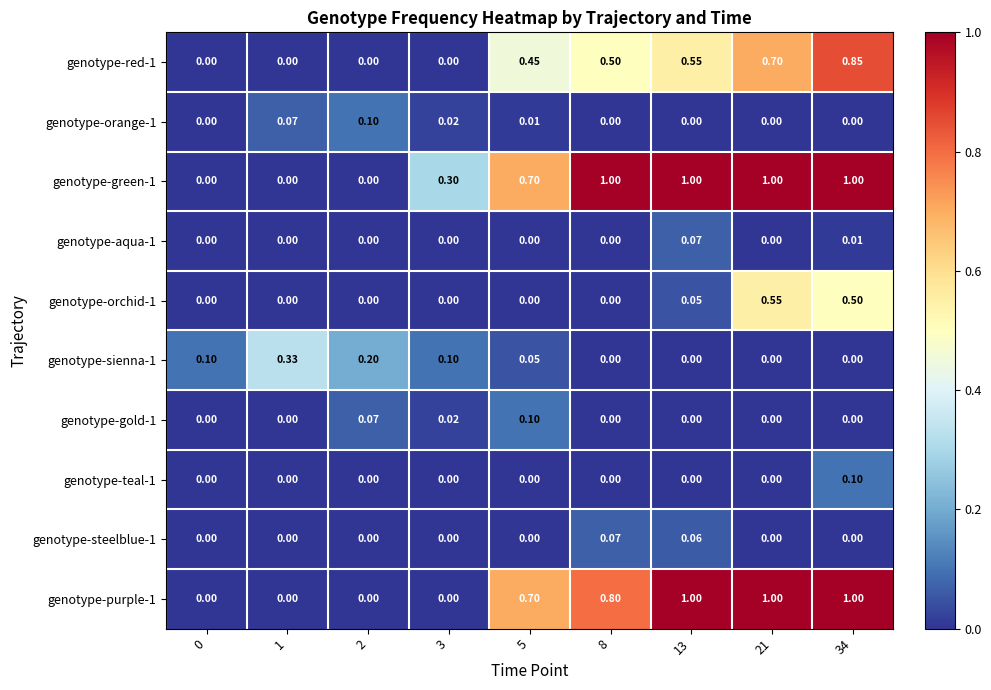

How many positive values does the genotype-teal-1 series have?

1